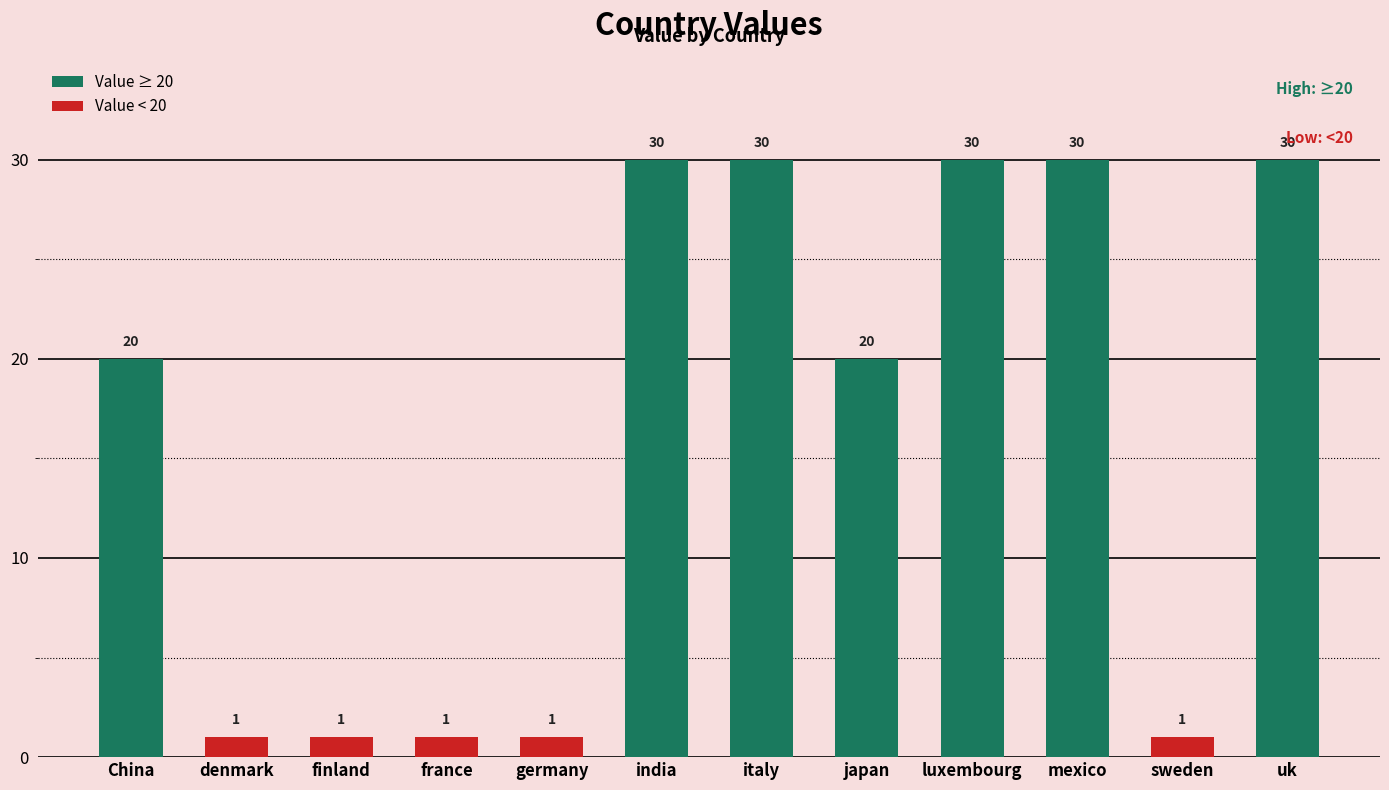

What position from the right is india?

7